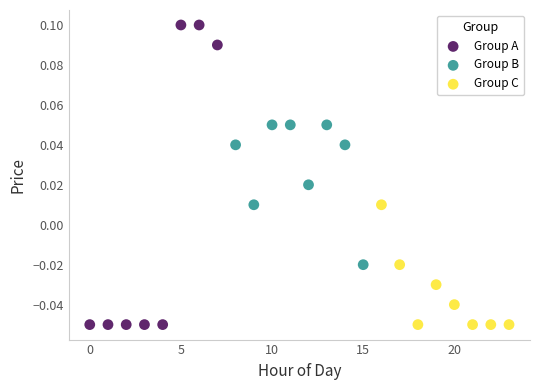

Which series reaches the maximum Y coordinate?

Group A